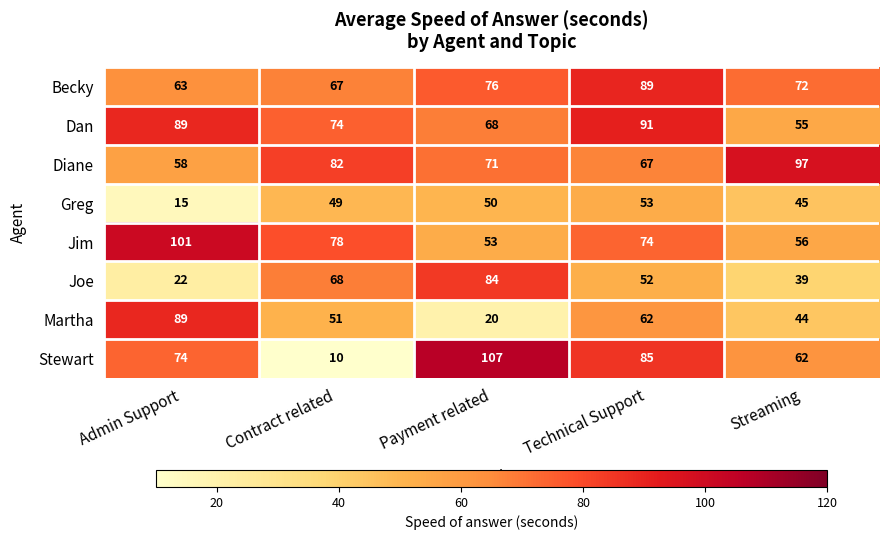

The Diane series shows 33 at Contract related. True or false?

False